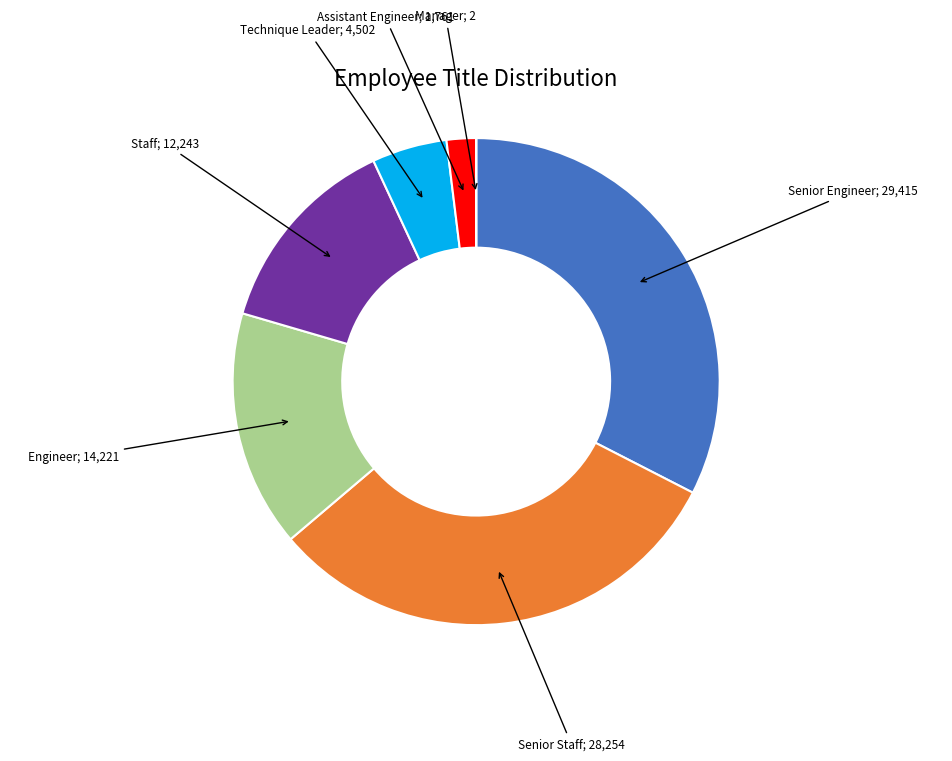

Does any single category account for the majority?

No